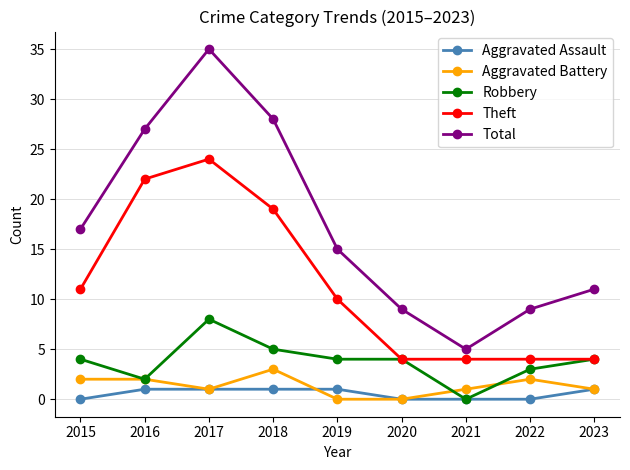

Is it true that Aggravated Battery equals 1 at 2023?

True